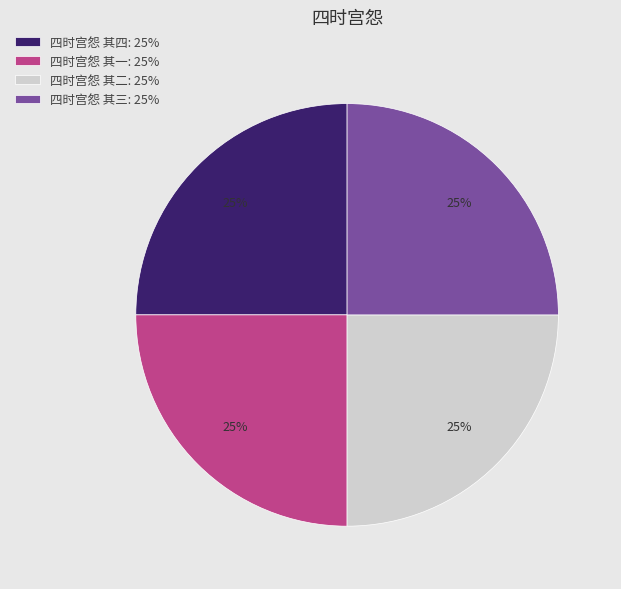

To the nearest percent, what portion does 四时宫怨 其四 represent?

25%